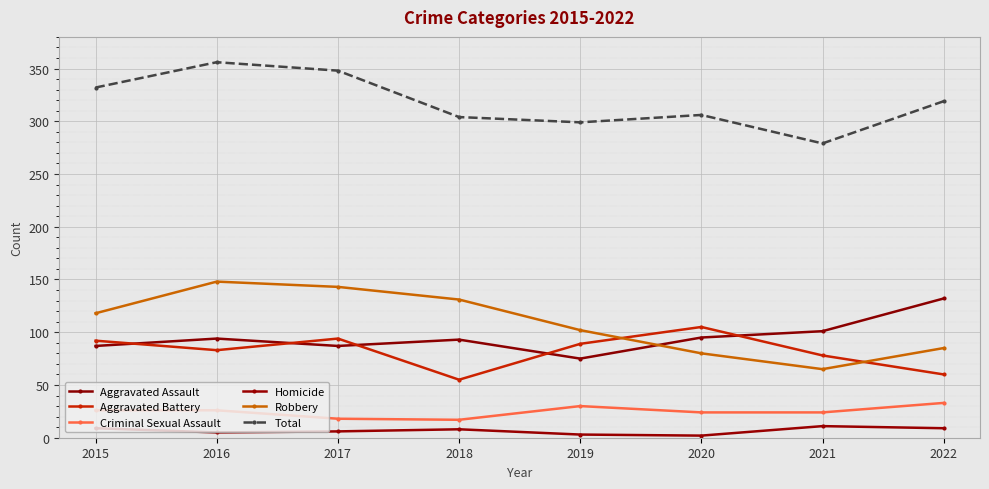

True or false: Homicide and Aggravated Assault intersect in this chart.

False